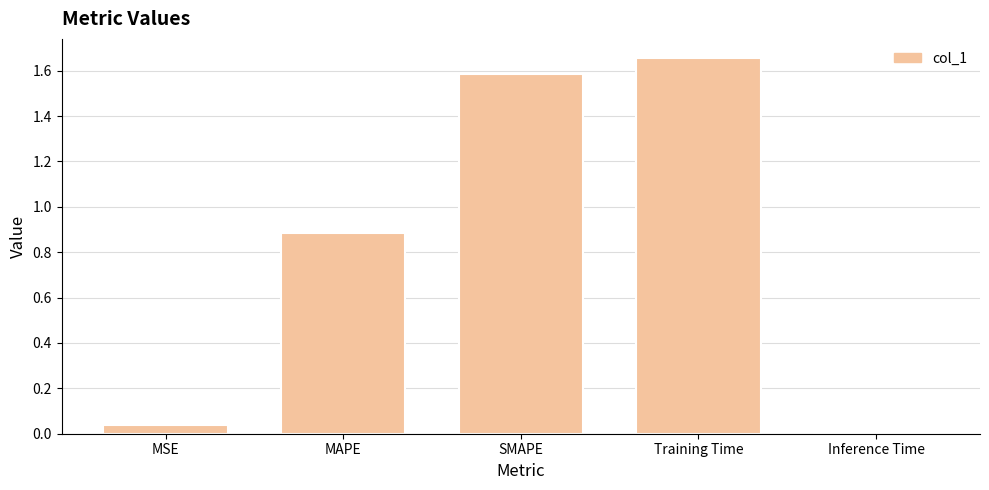

What is the change in value from MAPE to SMAPE?

+0.7